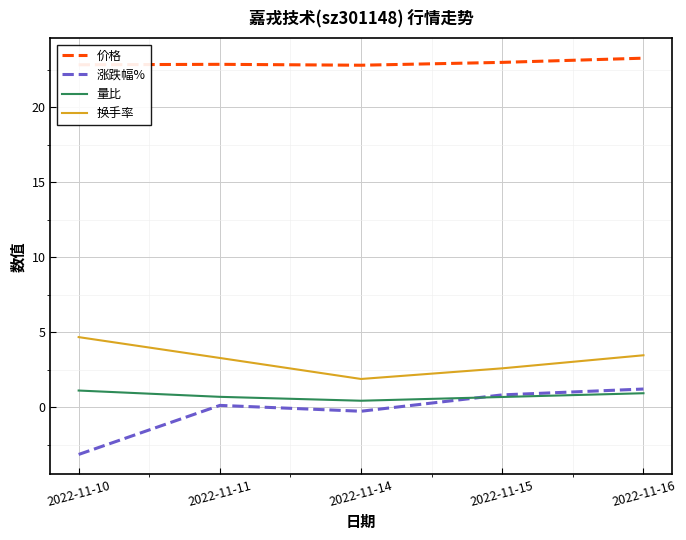

True or false: 价格 and 涨跌幅% cross at least once.

False